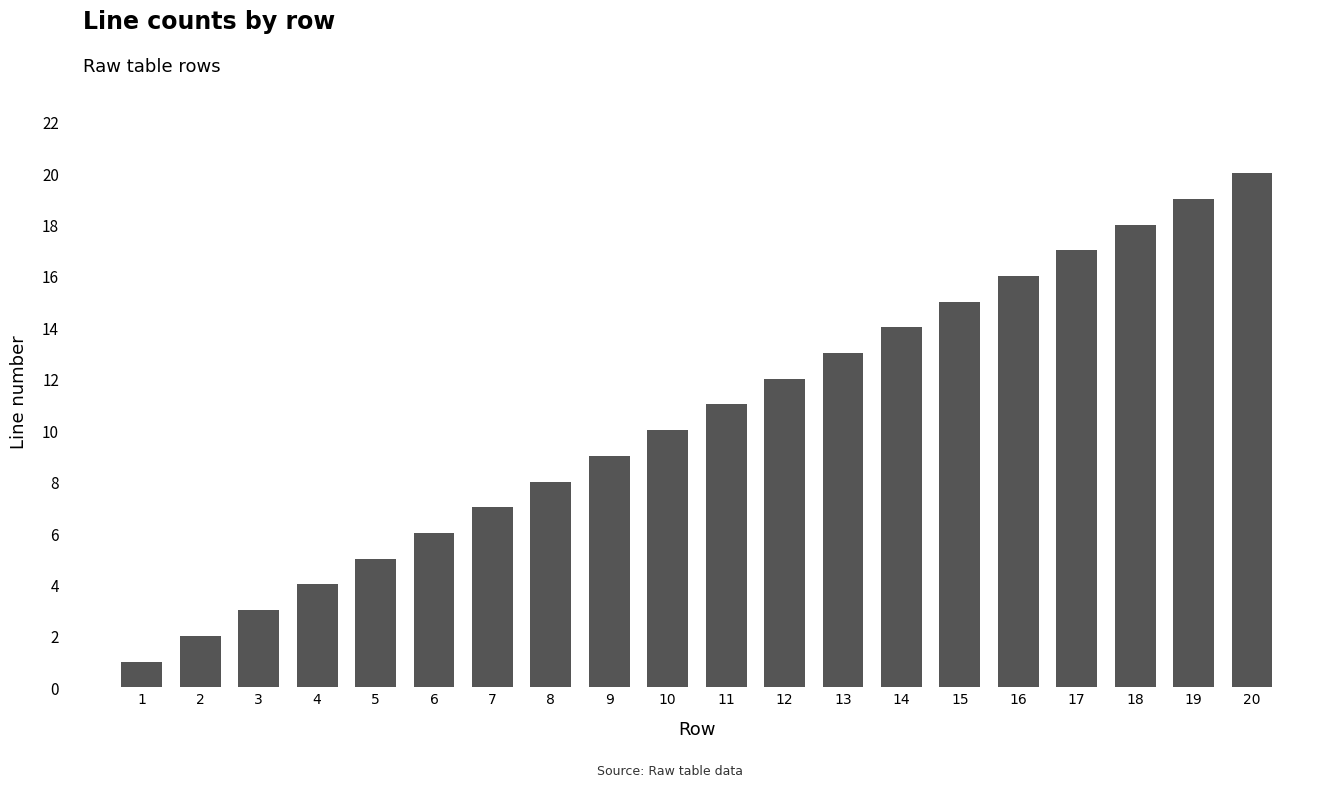

The value at 3 is 3. True or false?

True